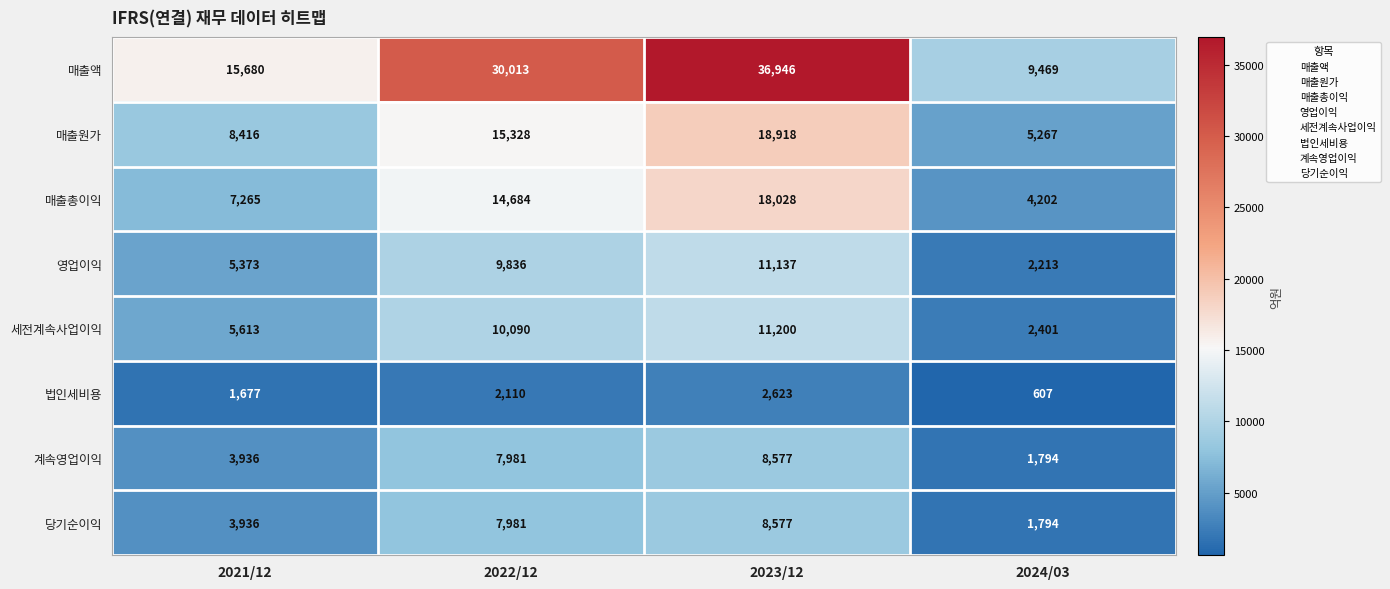

Is it true that 세전계속사업이익 equals 6704 at 2023/12?

False